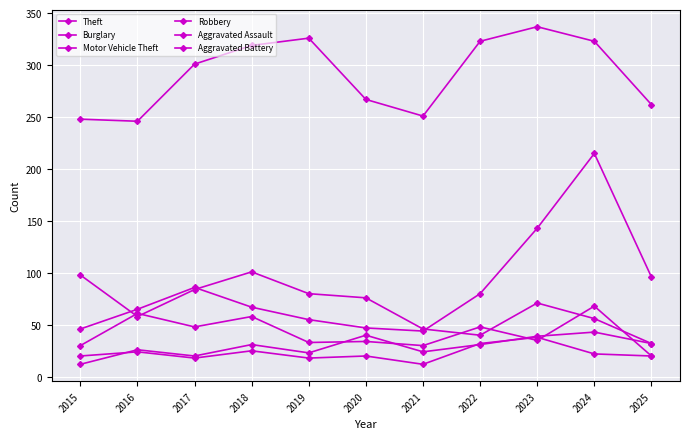

True or false: Motor Vehicle Theft and Robbery intersect in this chart.

False